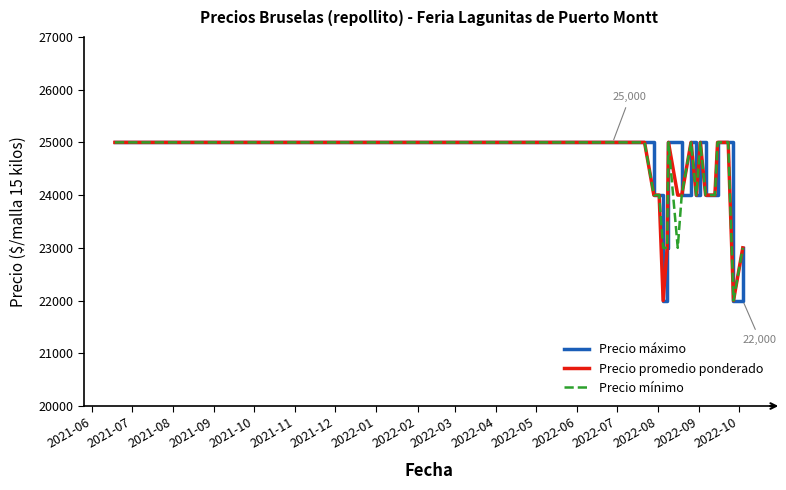

What is the lowest value of the Precio mínimo series?

22000